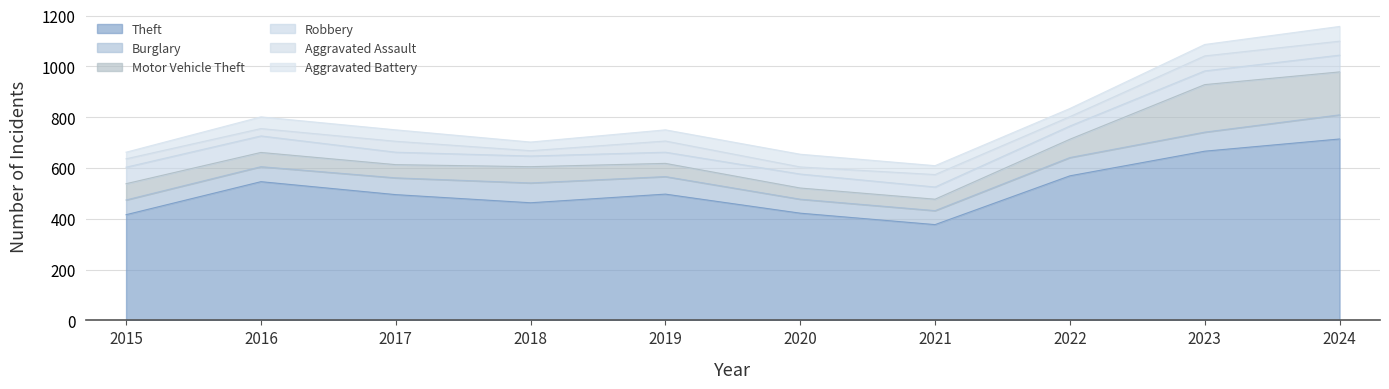

At 2021, list the series in order from smallest to largest.

Aggravated Battery, Motor Vehicle Theft, Robbery, Aggravated Assault, Burglary, Theft